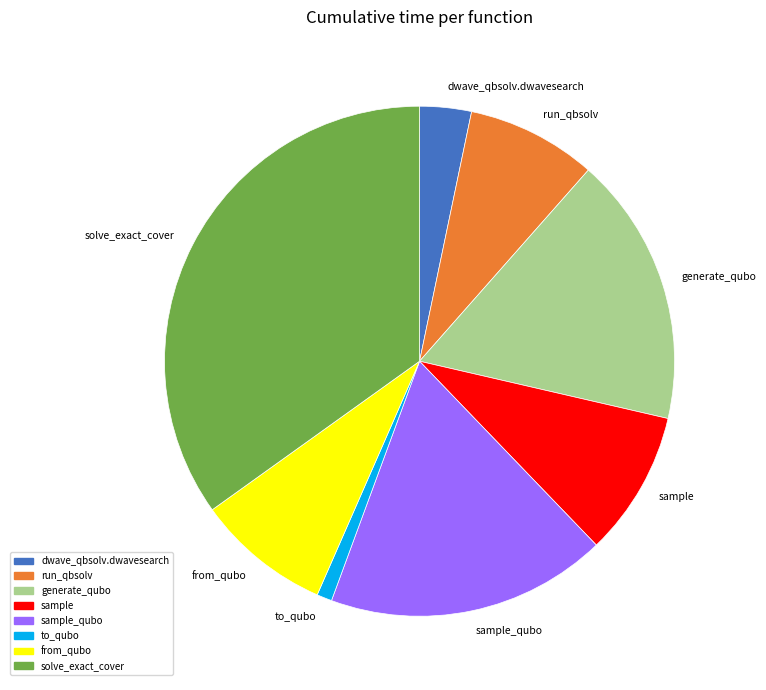

Which has a higher value, run_qbsolv or solve_exact_cover?

solve_exact_cover